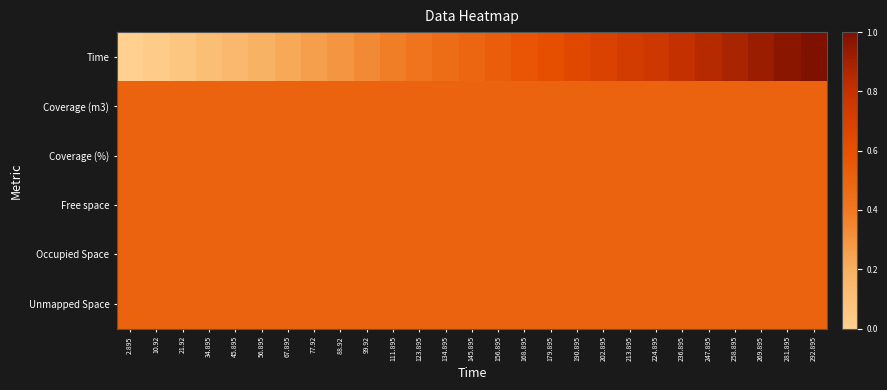

Reading left to right, transcribe all the data shown in this chart.

Time: 2.895=0.0	10.92=0.0	21.92=0.1	34.895=0.1	45.895=0.1	56.895=0.2	67.895=0.2	77.92=0.3	88.92=0.3	99.92=0.3	111.895=0.4	123.895=0.4	134.895=0.5	145.895=0.5	156.895=0.5	168.895=0.6	179.895=0.6	190.895=0.6	202.895=0.7	213.895=0.7	224.895=0.8	236.895=0.8	247.895=0.8	258.895=0.9	269.895=0.9	281.895=1.0	292.895=1.0
Coverage (m3): 2.895=0.5	10.92=0.5	21.92=0.5	34.895=0.5	45.895=0.5	56.895=0.5	67.895=0.5	77.92=0.5	88.92=0.5	99.92=0.5	111.895=0.5	123.895=0.5	134.895=0.5	145.895=0.5	156.895=0.5	168.895=0.5	179.895=0.5	190.895=0.5	202.895=0.5	213.895=0.5	224.895=0.5	236.895=0.5	247.895=0.5	258.895=0.5	269.895=0.5	281.895=0.5	292.895=0.5
Coverage (%): 2.895=0.5	10.92=0.5	21.92=0.5	34.895=0.5	45.895=0.5	56.895=0.5	67.895=0.5	77.92=0.5	88.92=0.5	99.92=0.5	111.895=0.5	123.895=0.5	134.895=0.5	145.895=0.5	156.895=0.5	168.895=0.5	179.895=0.5	190.895=0.5	202.895=0.5	213.895=0.5	224.895=0.5	236.895=0.5	247.895=0.5	258.895=0.5	269.895=0.5	281.895=0.5	292.895=0.5
Free space: 2.895=0.5	10.92=0.5	21.92=0.5	34.895=0.5	45.895=0.5	56.895=0.5	67.895=0.5	77.92=0.5	88.92=0.5	99.92=0.5	111.895=0.5	123.895=0.5	134.895=0.5	145.895=0.5	156.895=0.5	168.895=0.5	179.895=0.5	190.895=0.5	202.895=0.5	213.895=0.5	224.895=0.5	236.895=0.5	247.895=0.5	258.895=0.5	269.895=0.5	281.895=0.5	292.895=0.5
Occupied Space: 2.895=0.5	10.92=0.5	21.92=0.5	34.895=0.5	45.895=0.5	56.895=0.5	67.895=0.5	77.92=0.5	88.92=0.5	99.92=0.5	111.895=0.5	123.895=0.5	134.895=0.5	145.895=0.5	156.895=0.5	168.895=0.5	179.895=0.5	190.895=0.5	202.895=0.5	213.895=0.5	224.895=0.5	236.895=0.5	247.895=0.5	258.895=0.5	269.895=0.5	281.895=0.5	292.895=0.5
Unmapped Space: 2.895=0.5	10.92=0.5	21.92=0.5	34.895=0.5	45.895=0.5	56.895=0.5	67.895=0.5	77.92=0.5	88.92=0.5	99.92=0.5	111.895=0.5	123.895=0.5	134.895=0.5	145.895=0.5	156.895=0.5	168.895=0.5	179.895=0.5	190.895=0.5	202.895=0.5	213.895=0.5	224.895=0.5	236.895=0.5	247.895=0.5	258.895=0.5	269.895=0.5	281.895=0.5	292.895=0.5